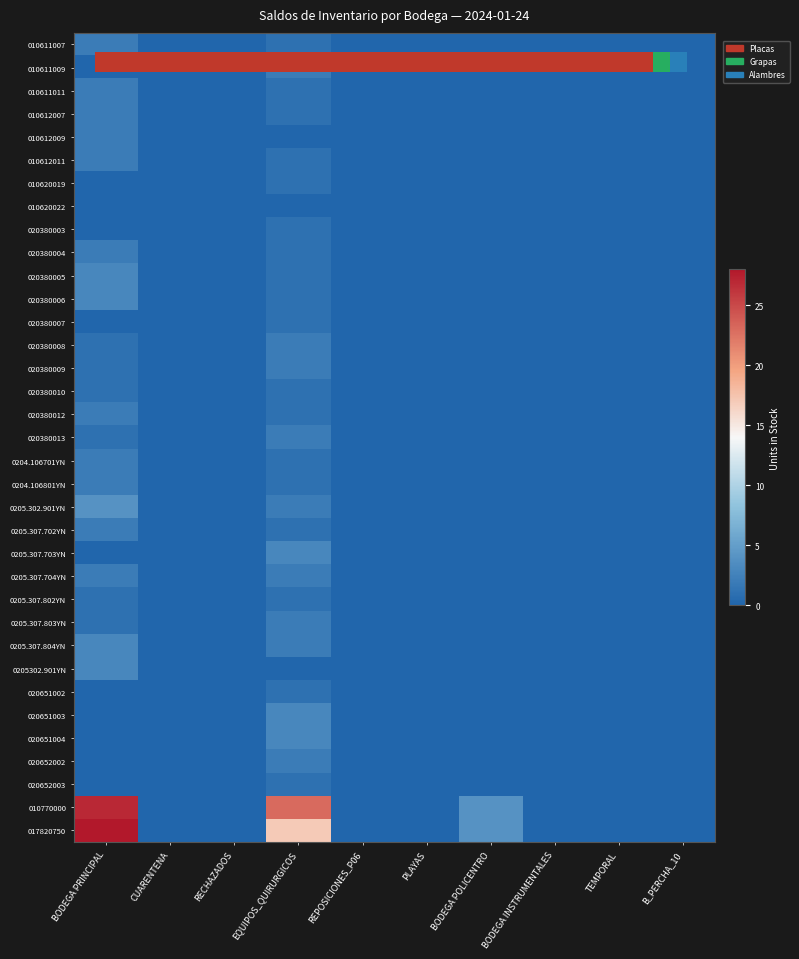

List the labels in order of 010611009 value, largest first.

EQUIPOS_QUIRURGICOS, BODEGA PRINCIPAL, CUARENTENA, RECHAZADOS, REPOSICIONES_P06, PLAYAS, BODEGA POLICENTRO, BODEGA INSTRUMENTALES, TEMPORAL, B_PERCHA_10